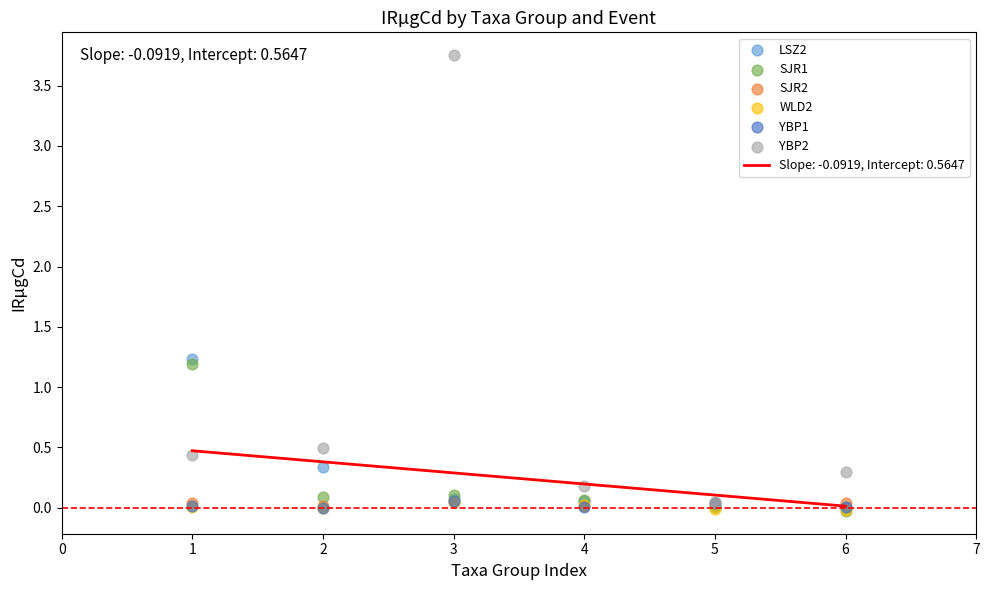

Which series contains the highest Y value?

YBP2